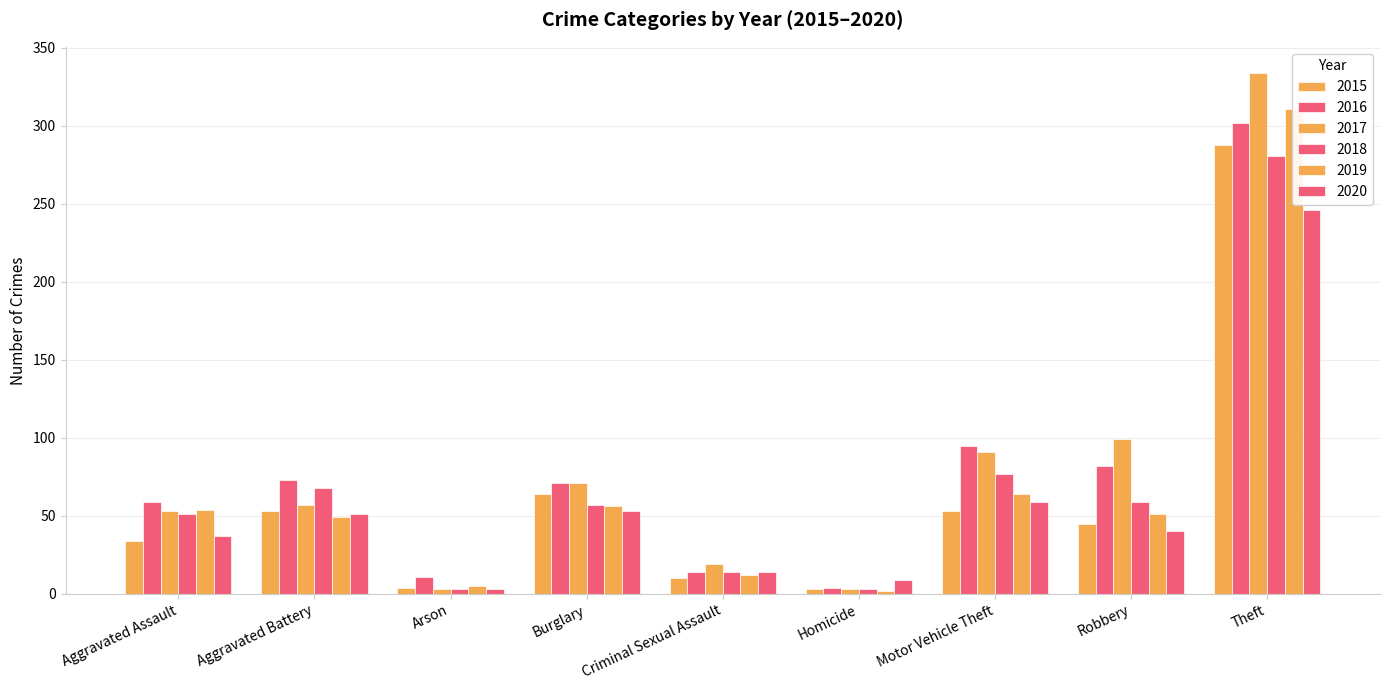

Are the bars grouped side by side (vs. stacked)?

Yes